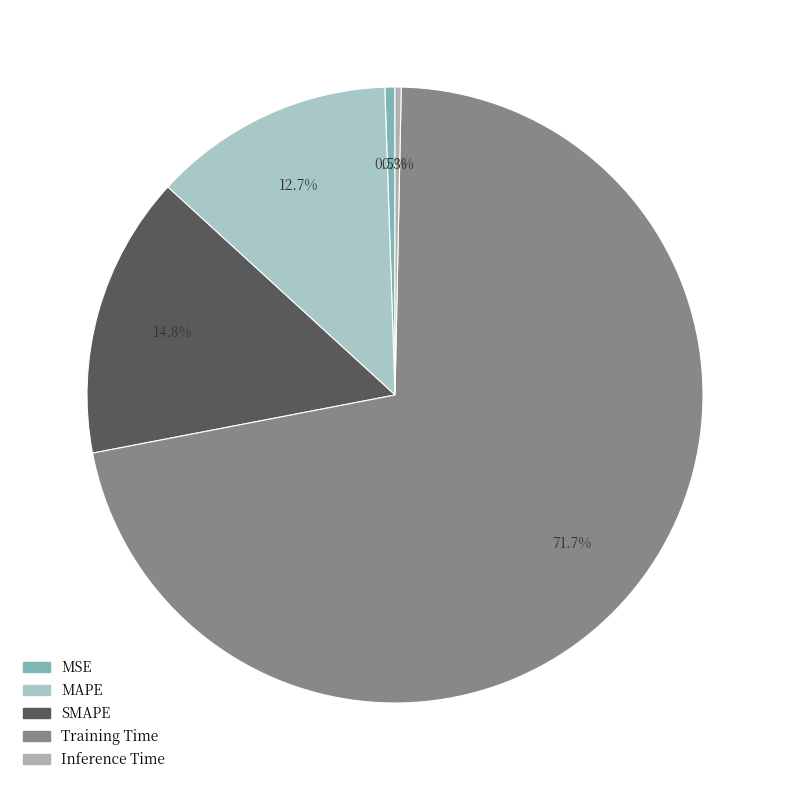

How many slices are in this pie chart?

5